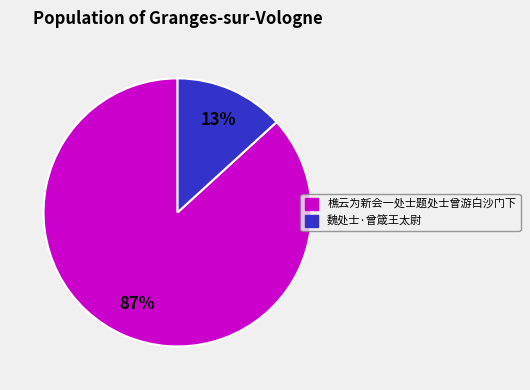

Does 樵云为新会一处士题处士曾游白沙门下 represent more than half of the total?

Yes